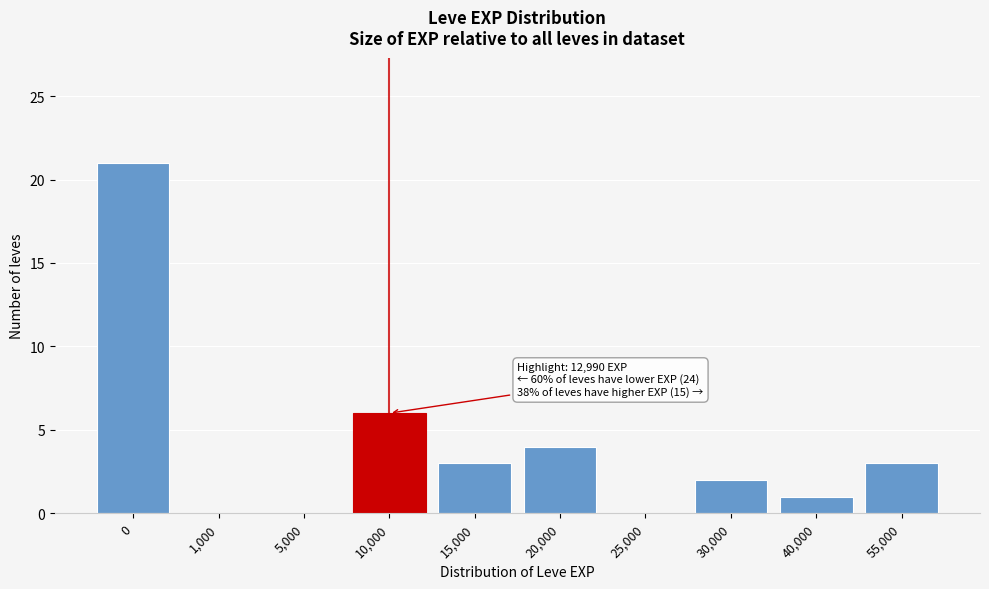

Reading right to left, transcribe all the data shown in this chart.

55,000=3	40,000=1	30,000=2	25,000=0	20,000=4	15,000=3	10,000=6	5,000=0	1,000=0	0=21